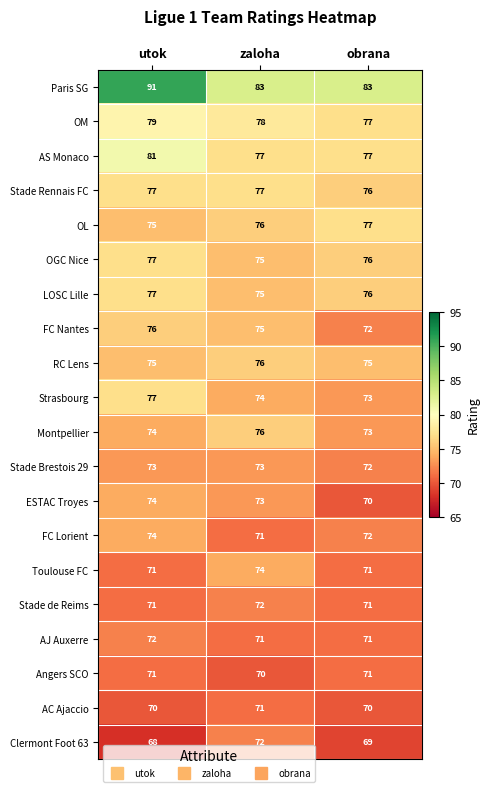

What value does the LOSC Lille series have at utok?

77